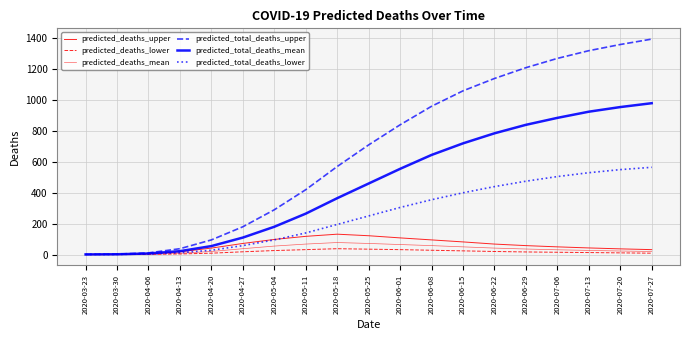

Does the chart display data point markers on the line(s)?

No